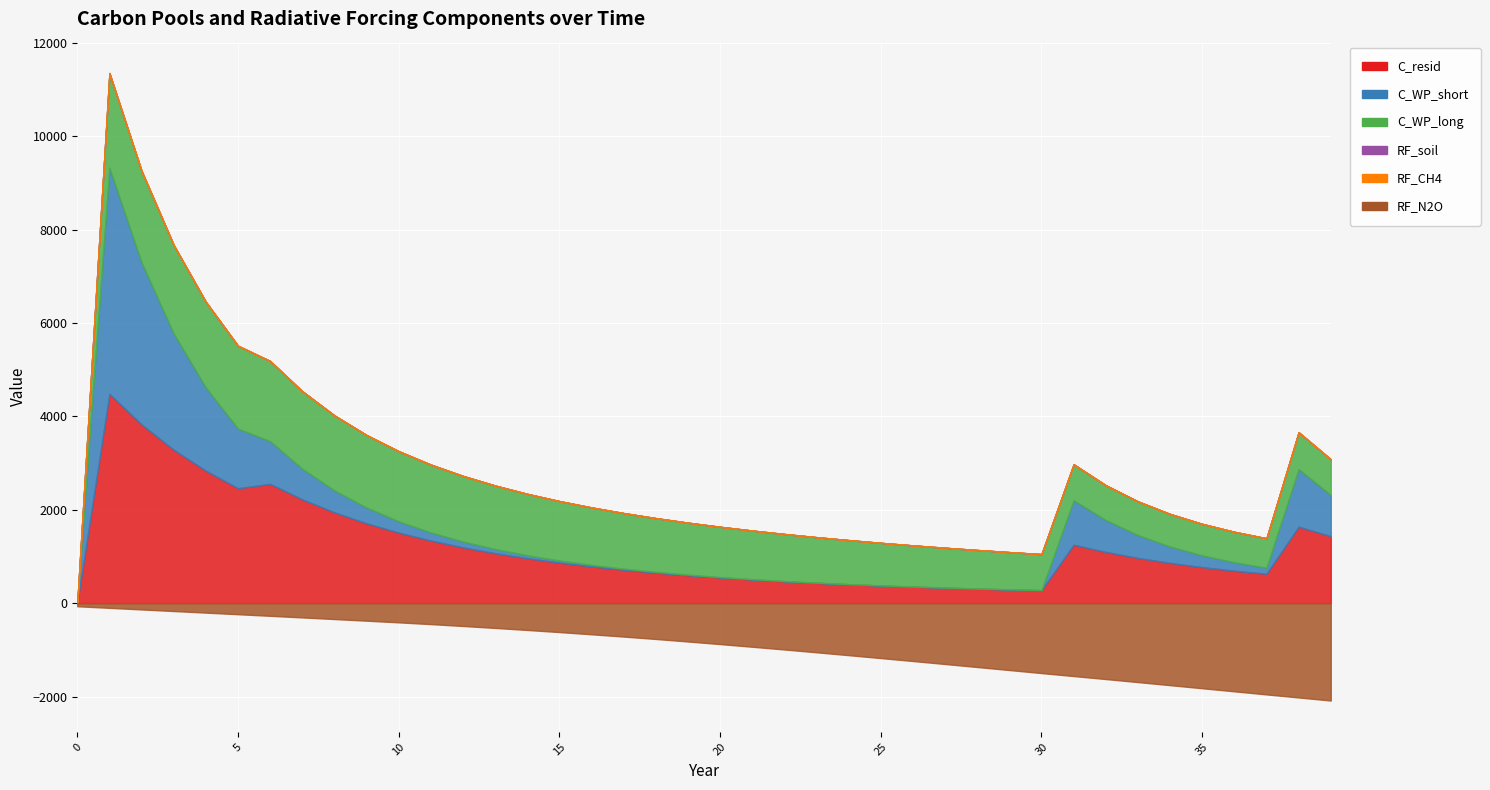

Which series has the widest spread of values?

C_WP_short